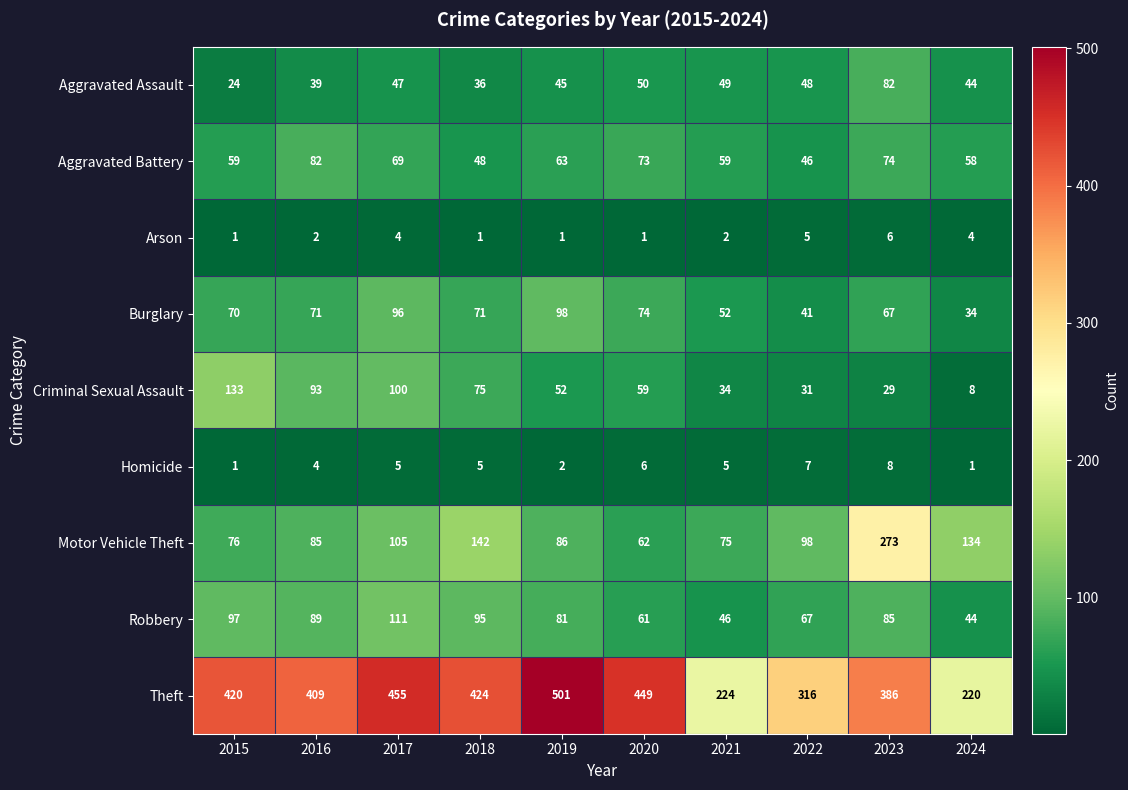

What is the difference between the highest and lowest values at 2019?

500